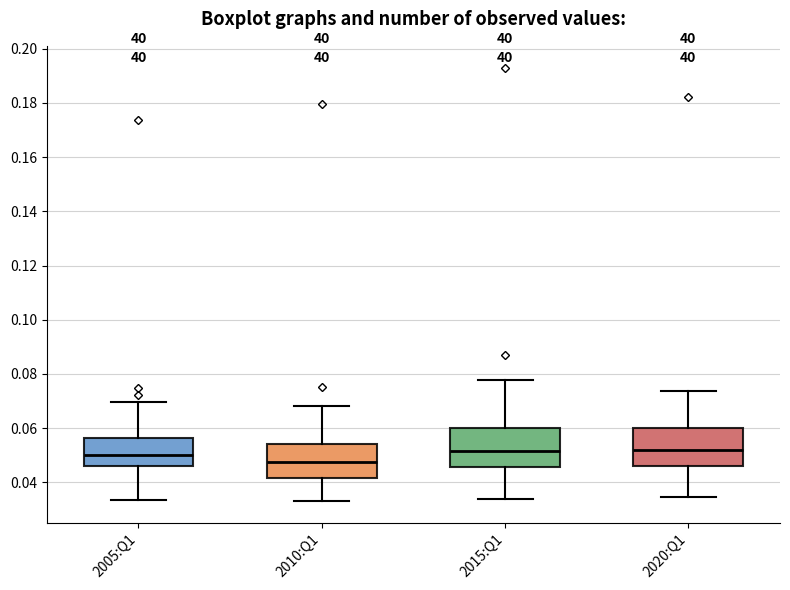

Where is the lower edge of the box for 2005:Q1 on the y-axis? The values are not printed on the chart, so give them approximately, as read against the axis.

0.046